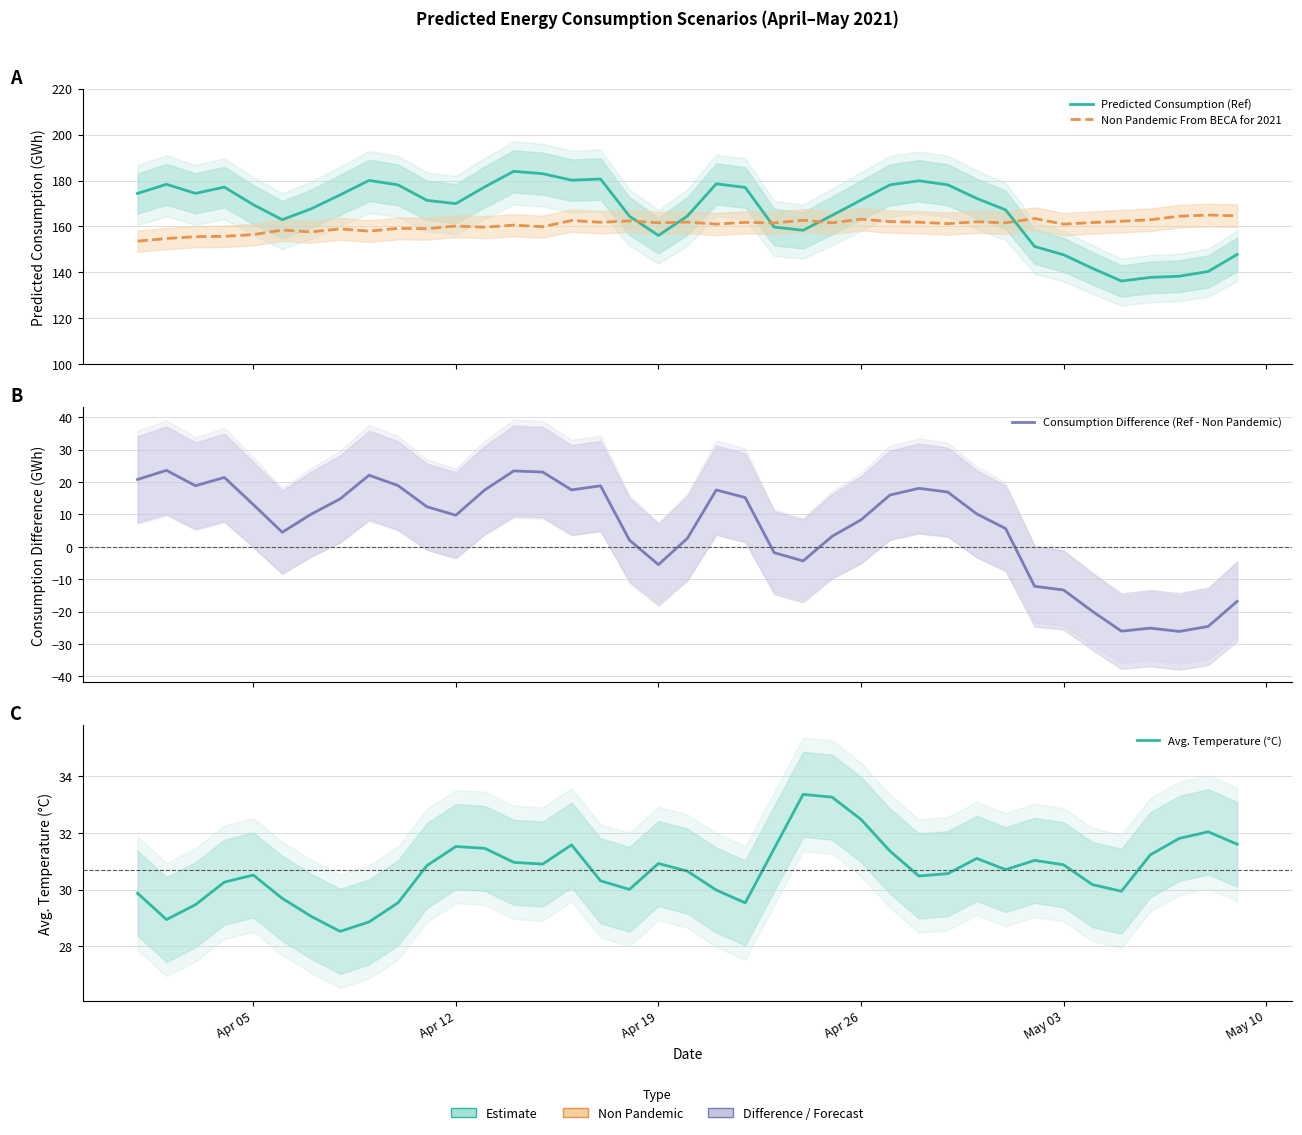

True or false: Avg. Temperature (°C) and Non Pandemic From BECA for 2021 intersect in this chart.

False